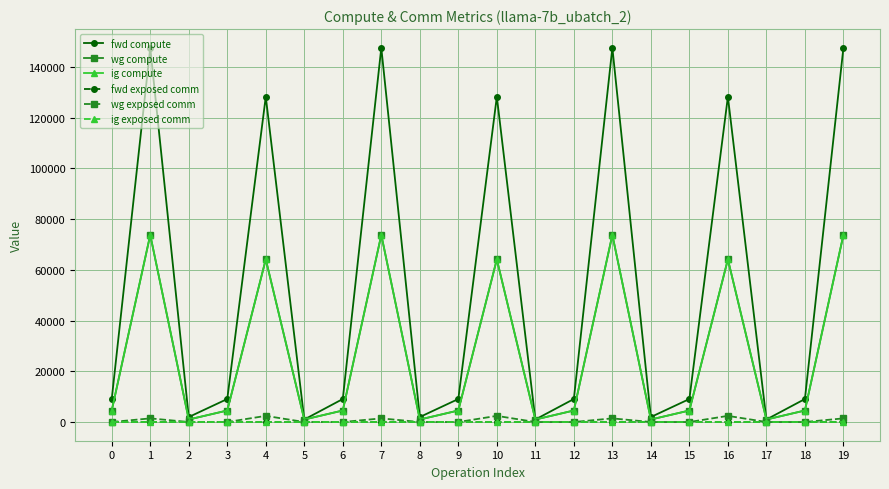

What is the difference between the maximum and second lowest values in the fwd compute series?

146551.6